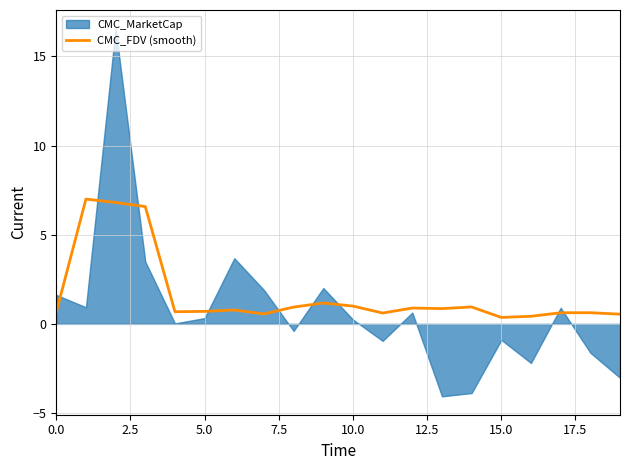

What position from the right is 14?

6